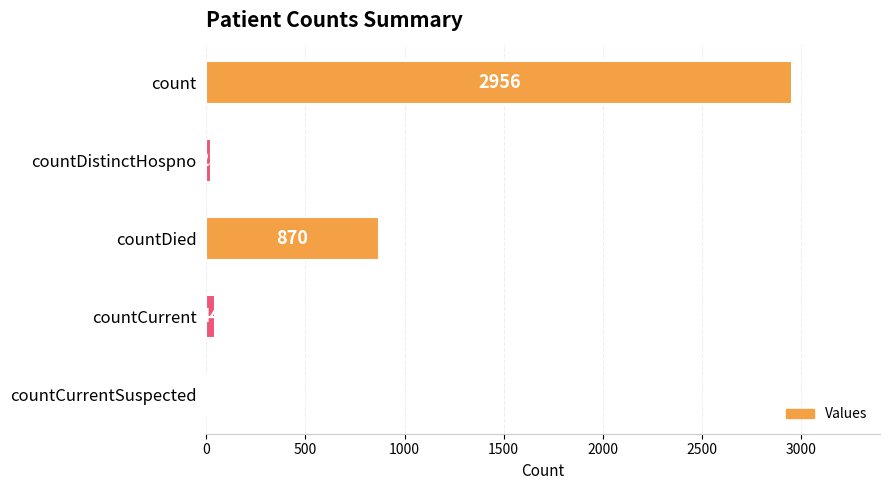

Does the chart contain stacked bars?

No